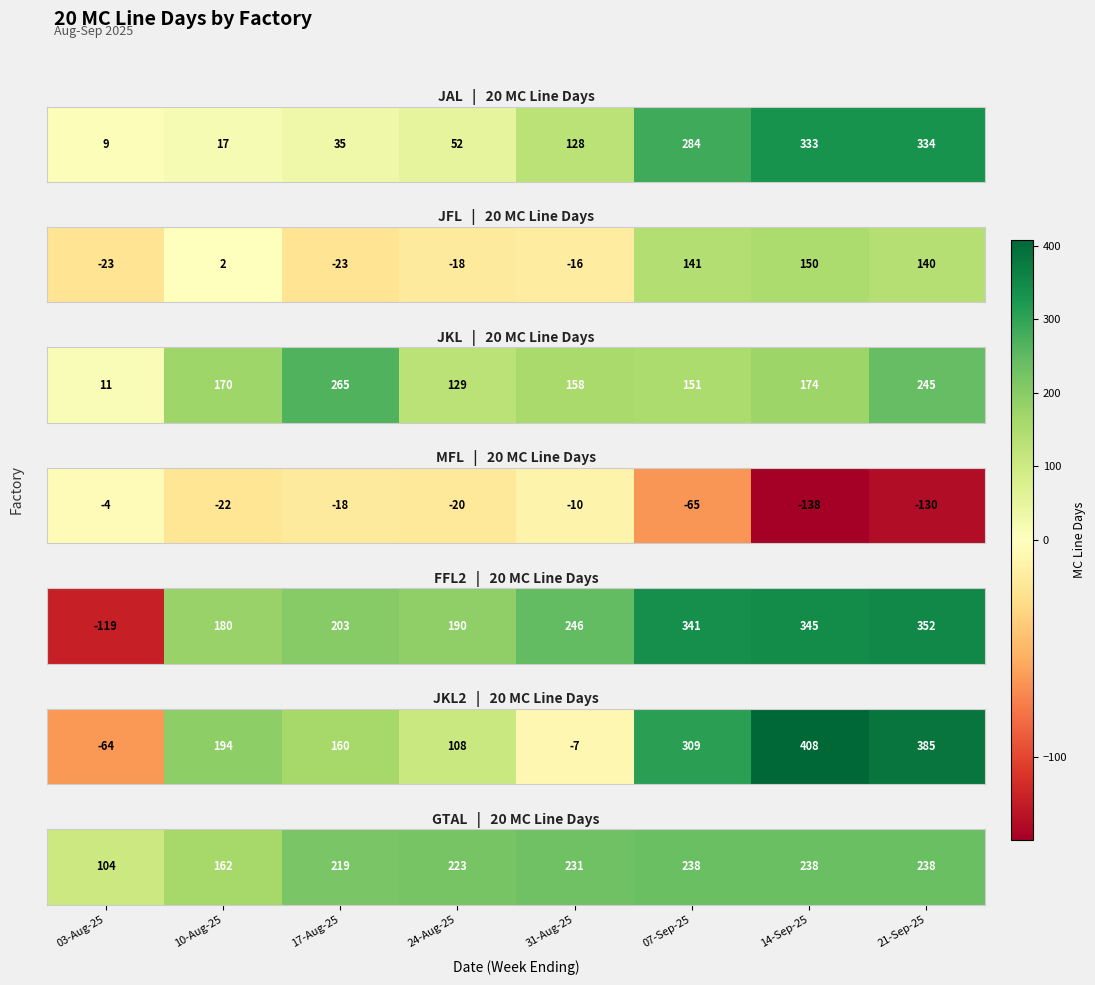

Count the number of data series in this chart.

1